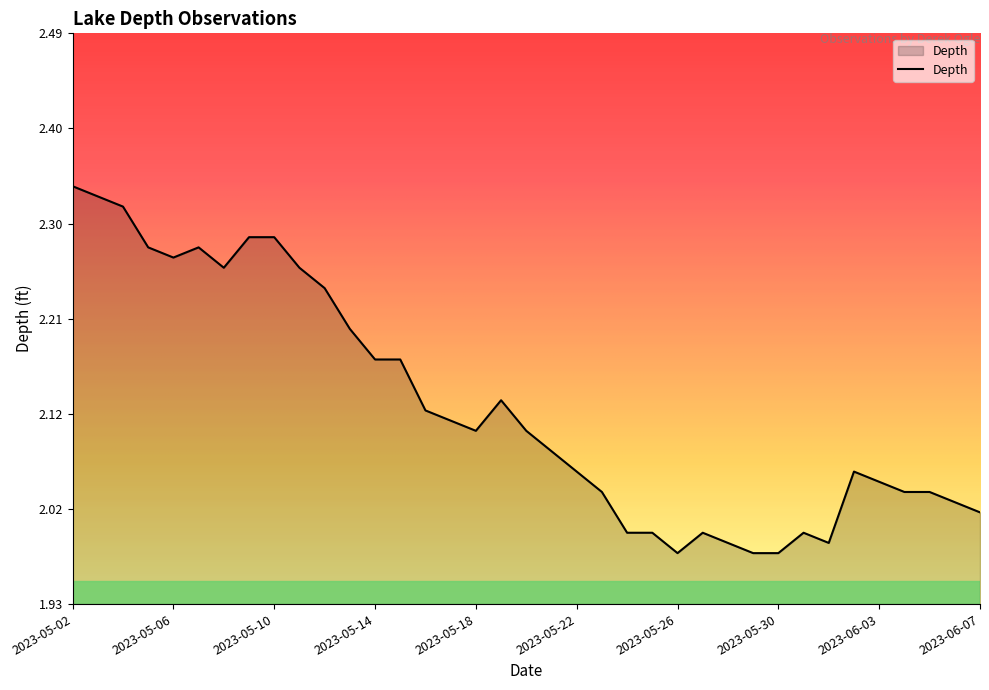

Does the chart display data point markers on the line(s)?

No